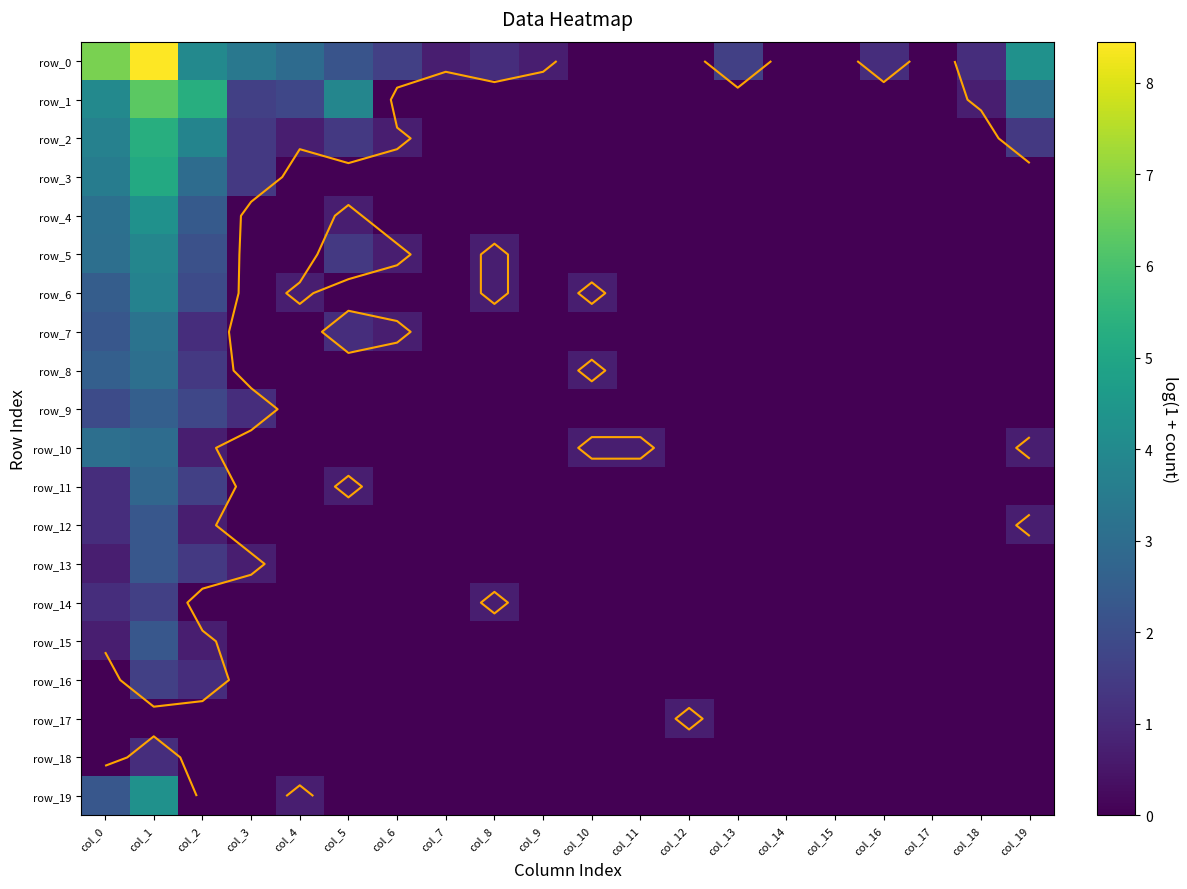

Which series has the largest total across all categories?

row_0